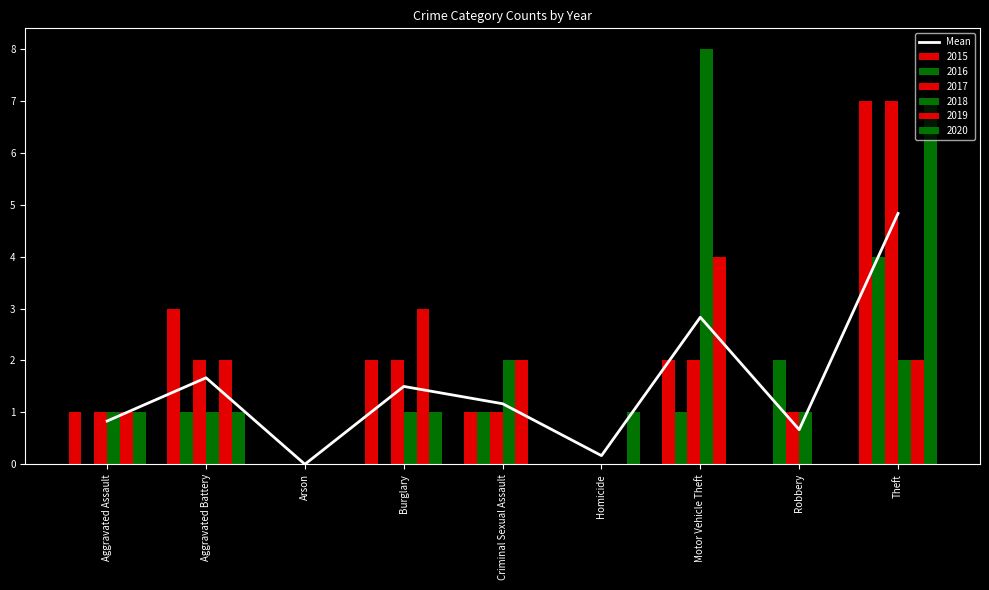

What is the change in value from Burglary to Homicide?

-1.3